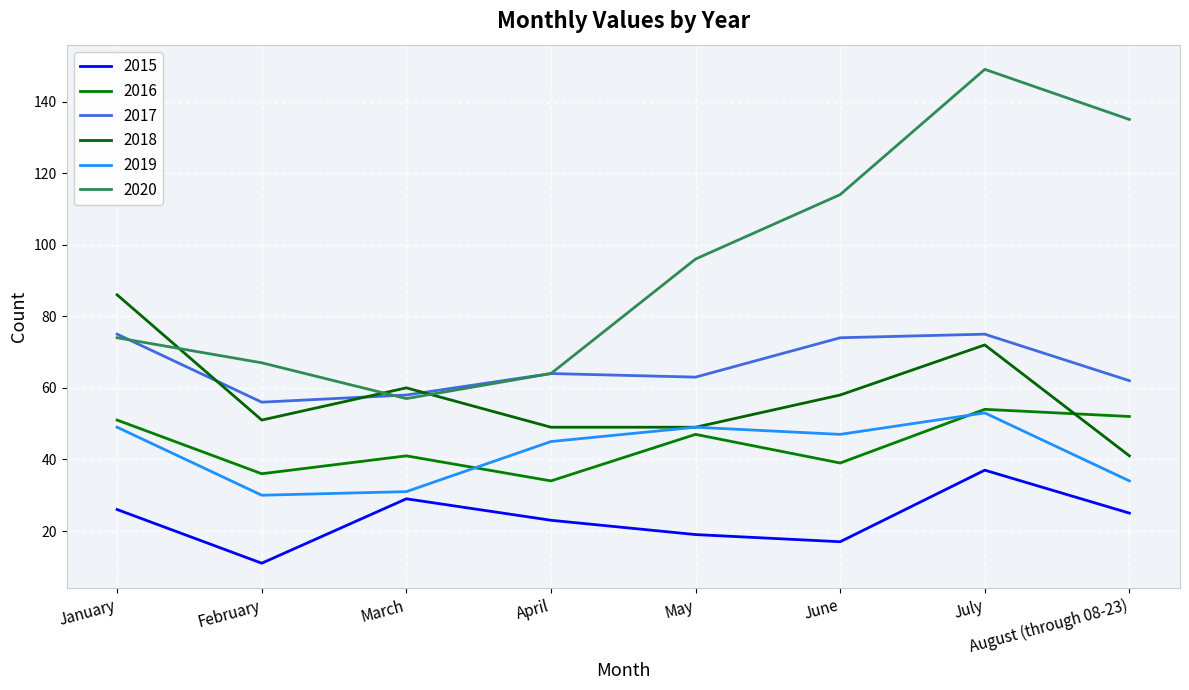

What is the minimum value shown in the chart?

11